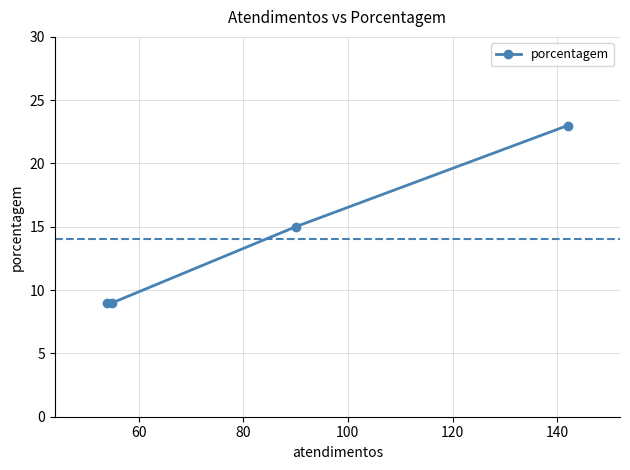

What is the maximum value shown in the chart?

23